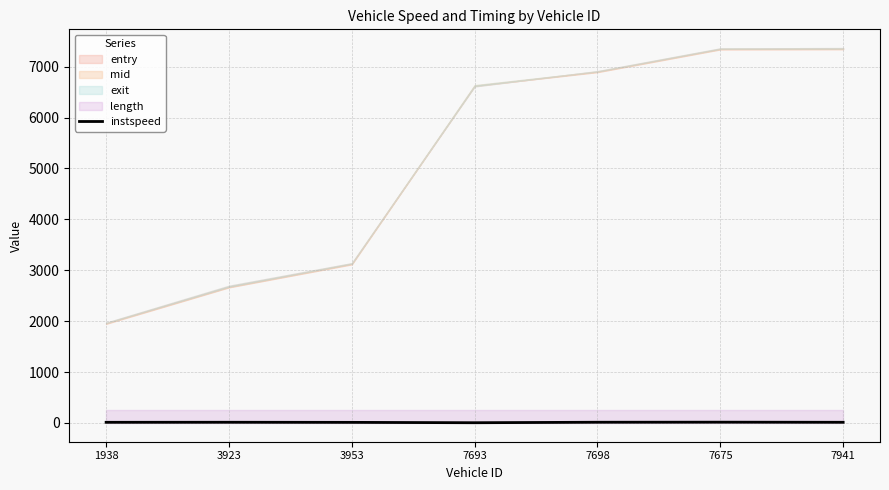

True or false: the data shows 13.2 at 1938.

True